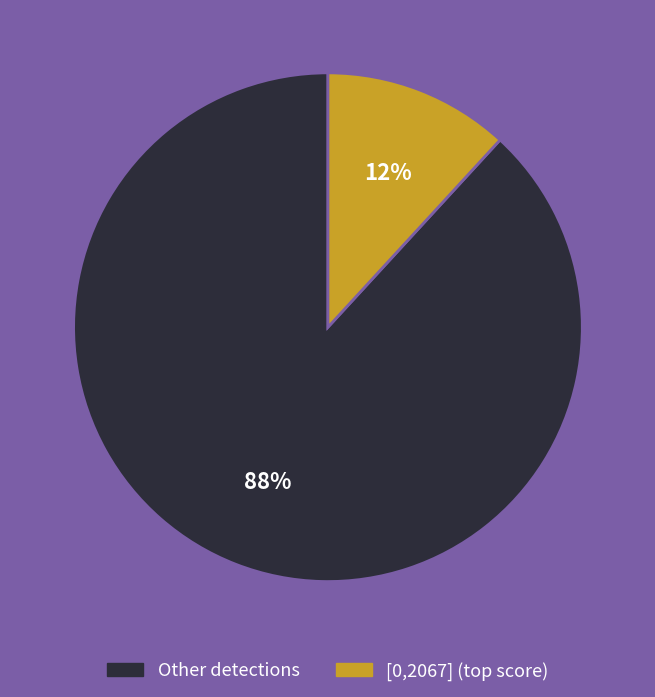

Is there a majority slice in this chart?

Yes